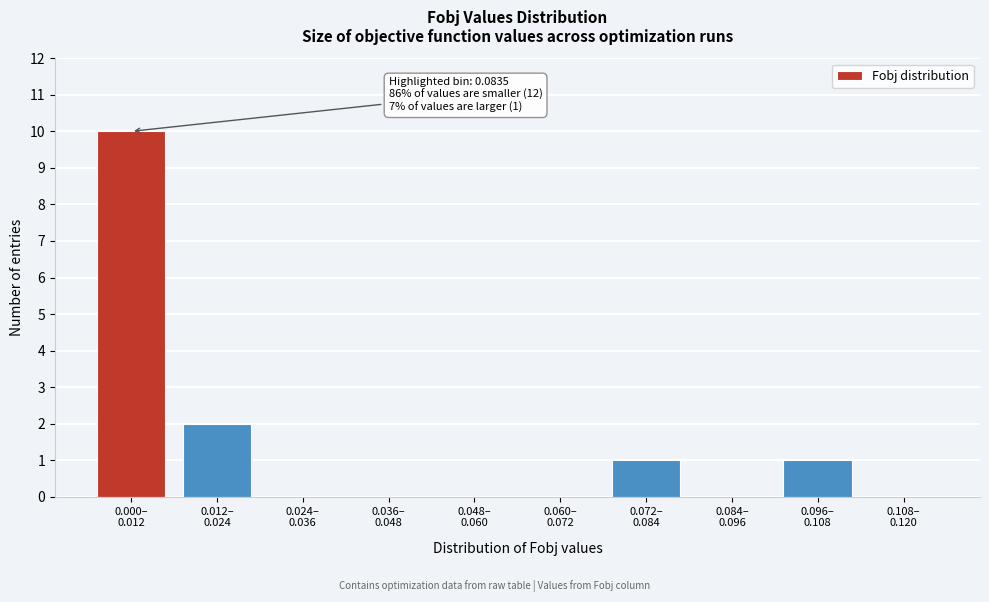

What is the maximum value shown in the chart?

10